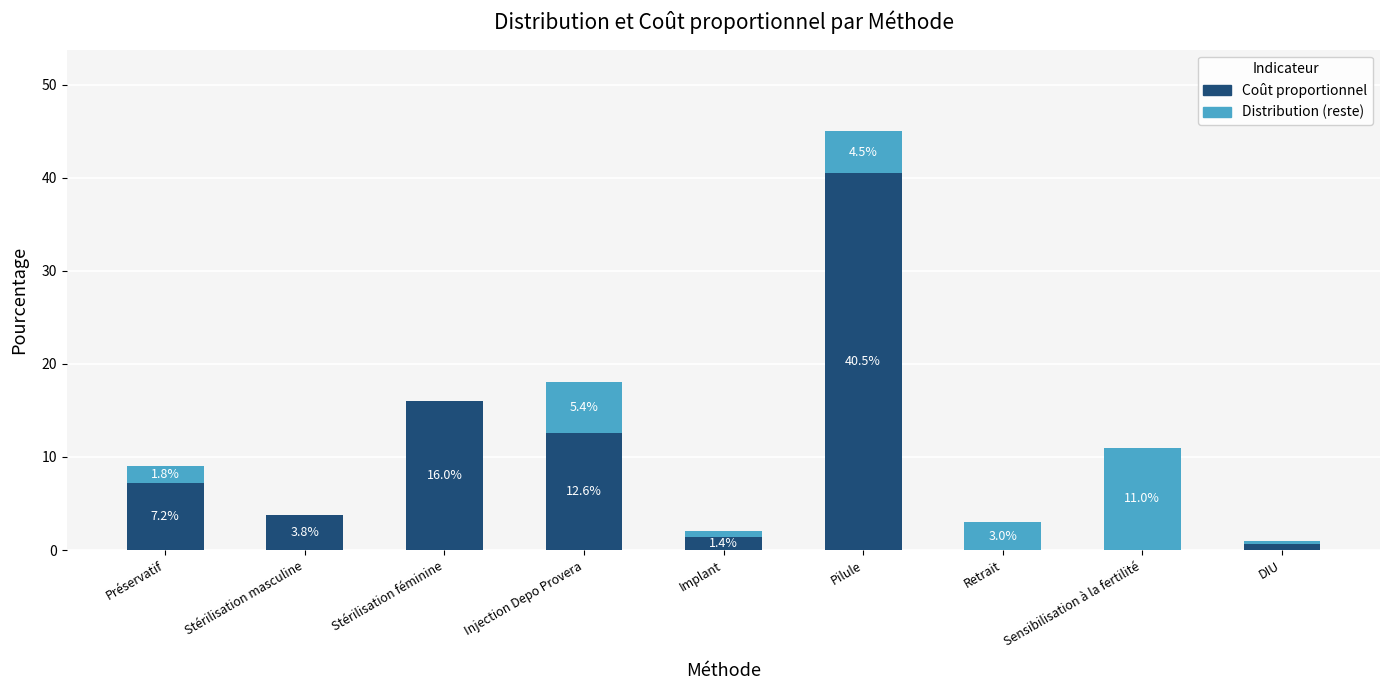

What is the maximum value for Coût proportionnel?

40.5